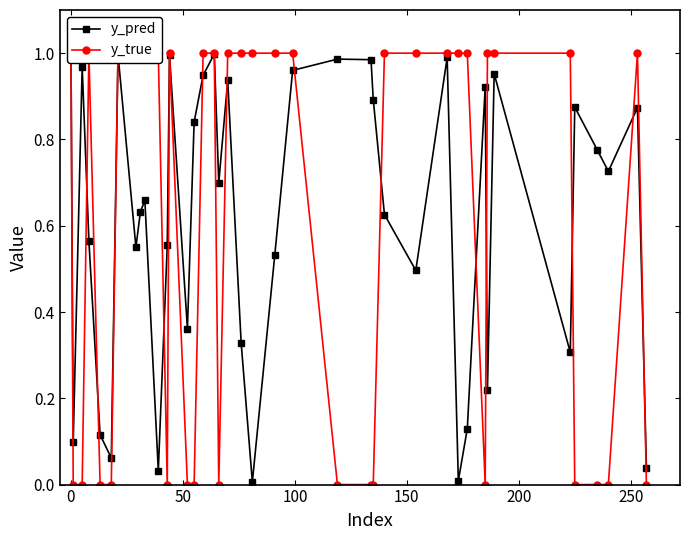

Count the number of data series in this chart.

2